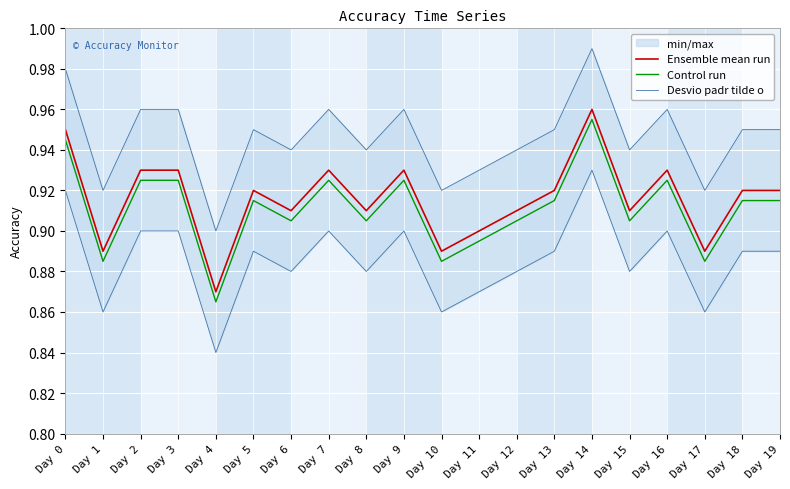

What is the value of the Desvio padr tilde o point at the 4th from the left?

0.9